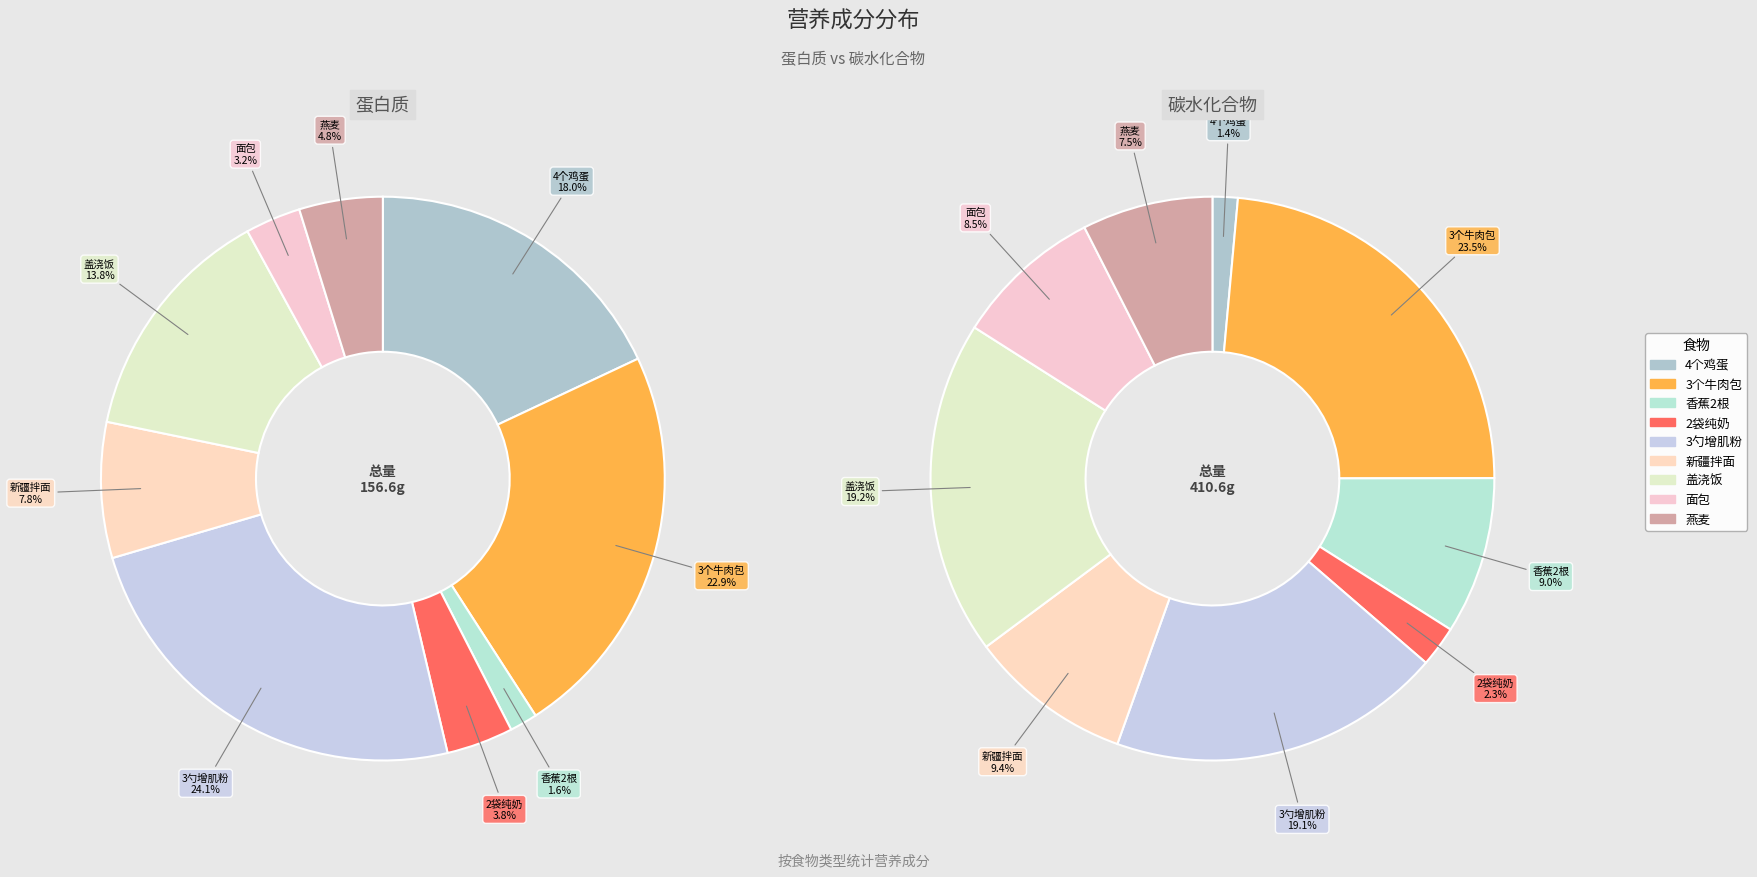

To the nearest percent, what portion does 面包 represent?

8%